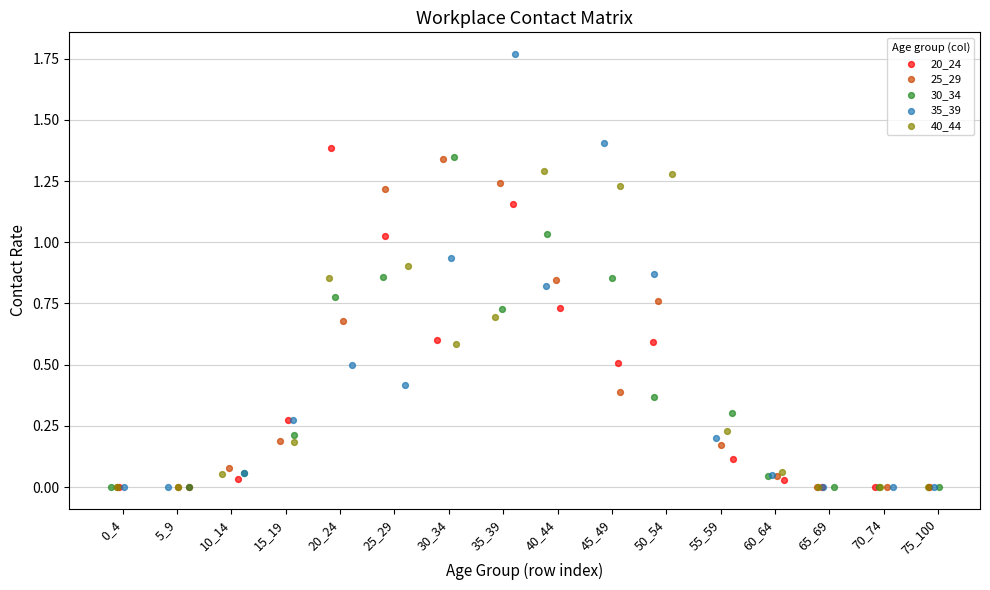

Which series has the widest spread of Y values?

35_39